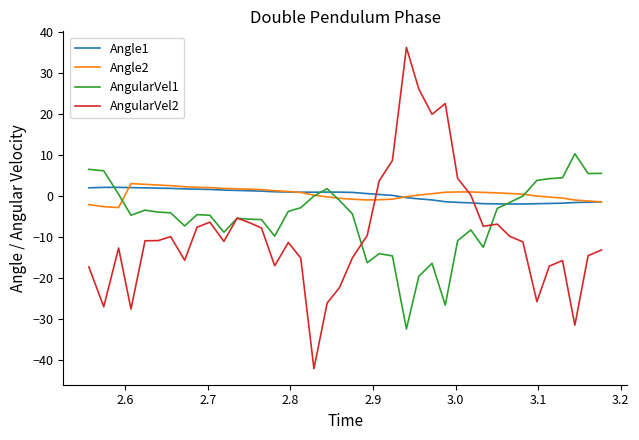

True or false: AngularVel2 and Angle1 cross at least once.

True